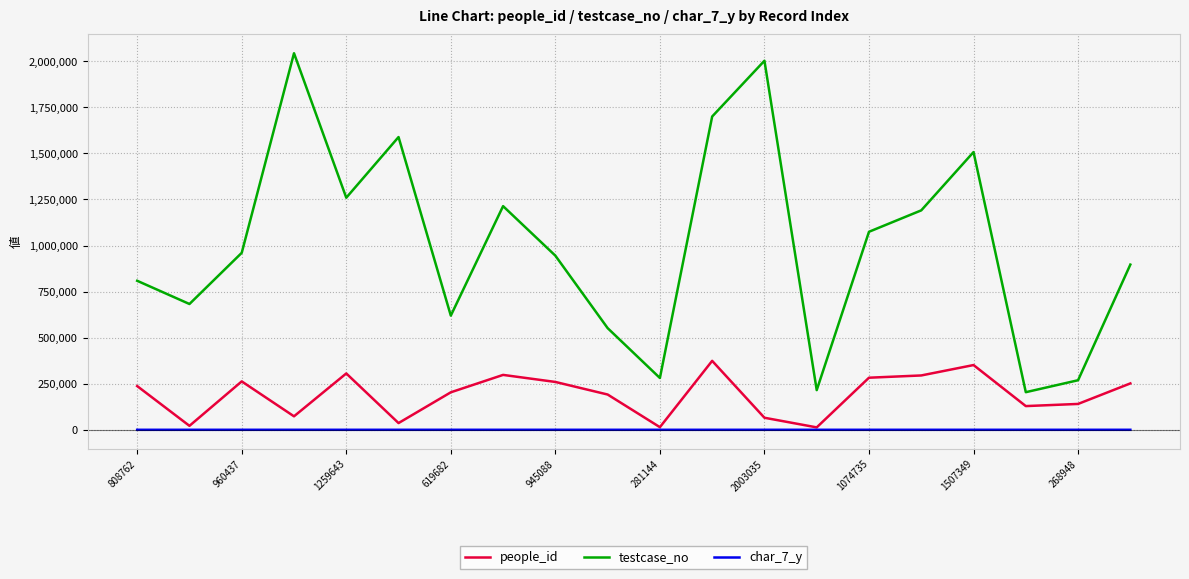

True or false: testcase_no and char_7_y intersect in this chart.

False